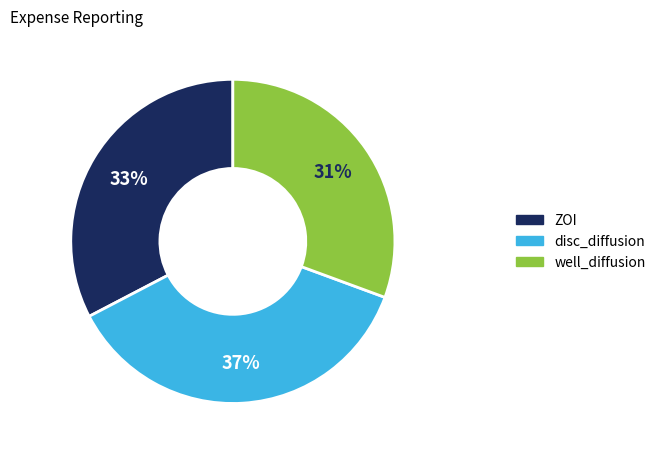

How many slices are in this pie chart?

3